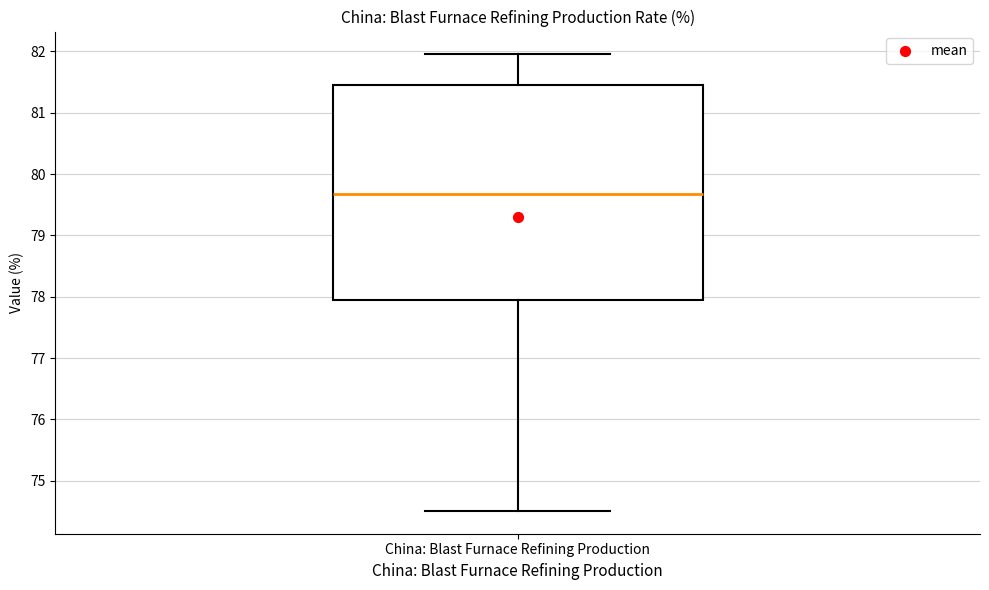

Read this box plot against the y-axis: the position of the median line, the range covered by the box, and the ends of both whiskers. The values are not printed on the chart, so give them approximately, as read against the axis.

median 79.7, box 77.9 to 81.5, whiskers 74.5 to 82.0